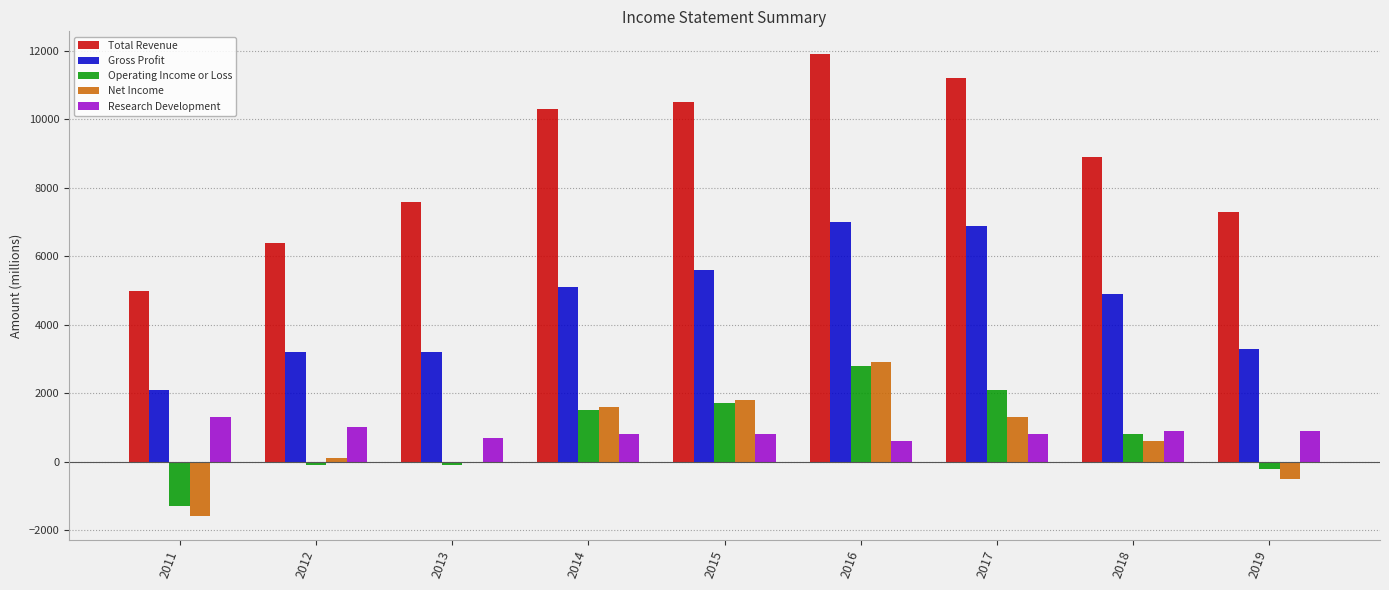

What is the total value across all series at 2016?

25200